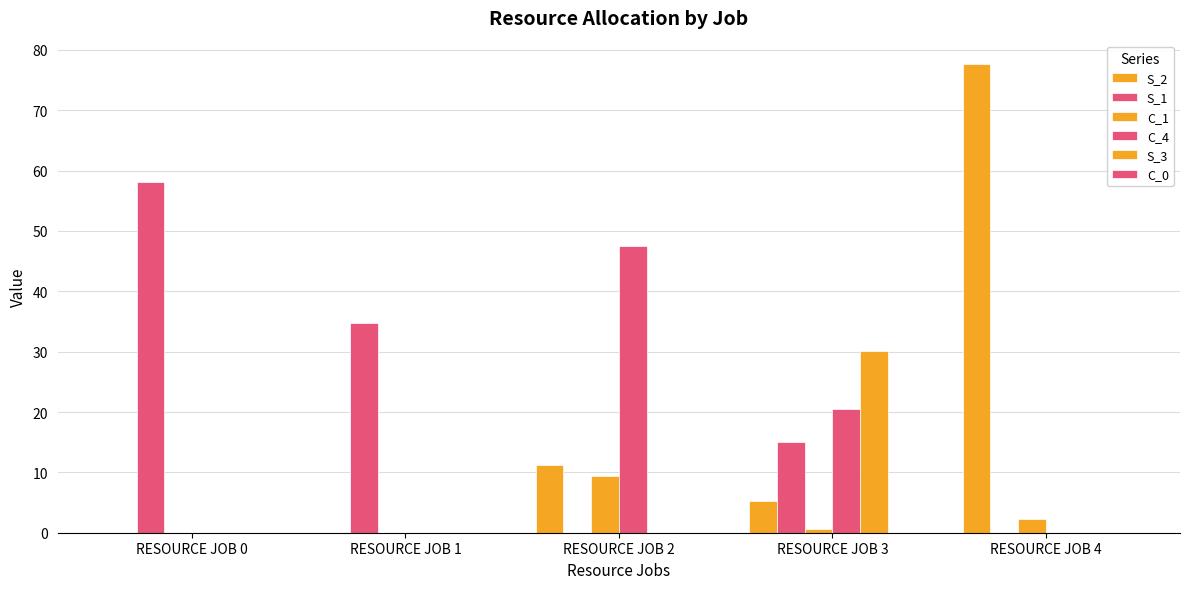

True or false: S_1 has a value of 15.1 at RESOURCE JOB 3.

True